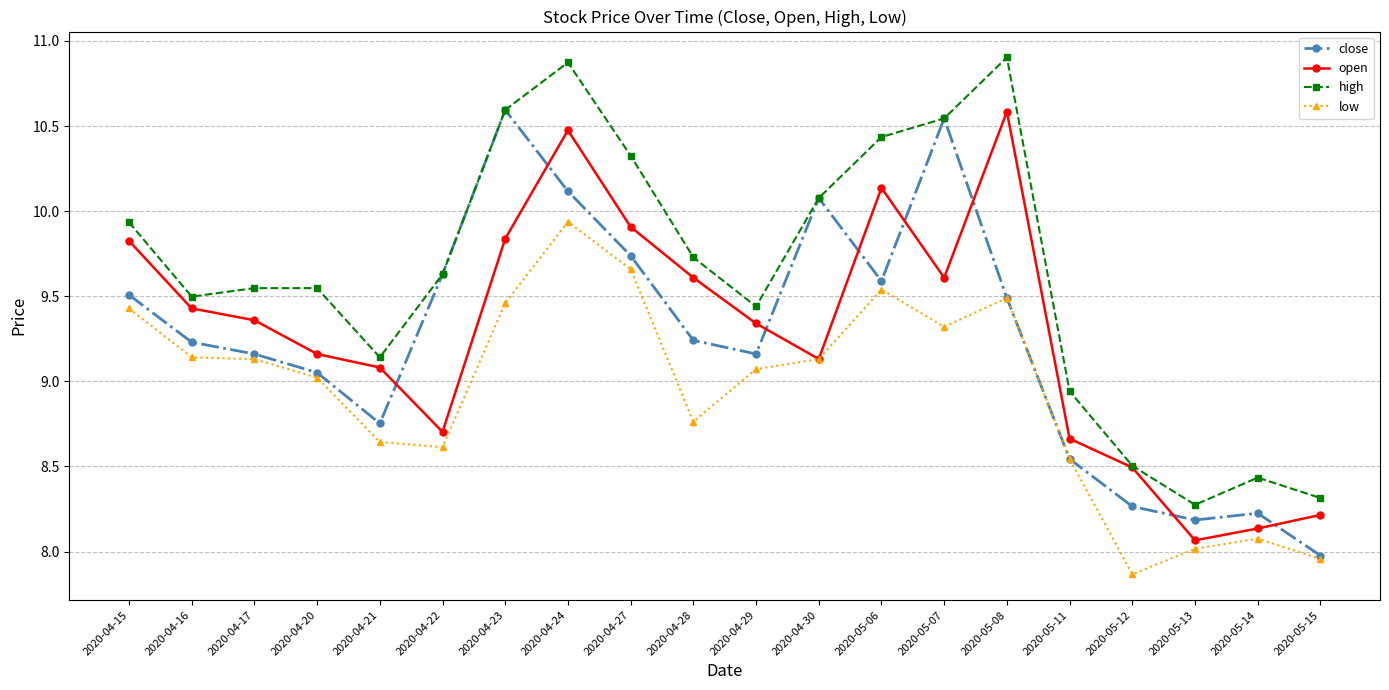

In close, how many points are higher than both neighbors (excluding endpoints)?

4